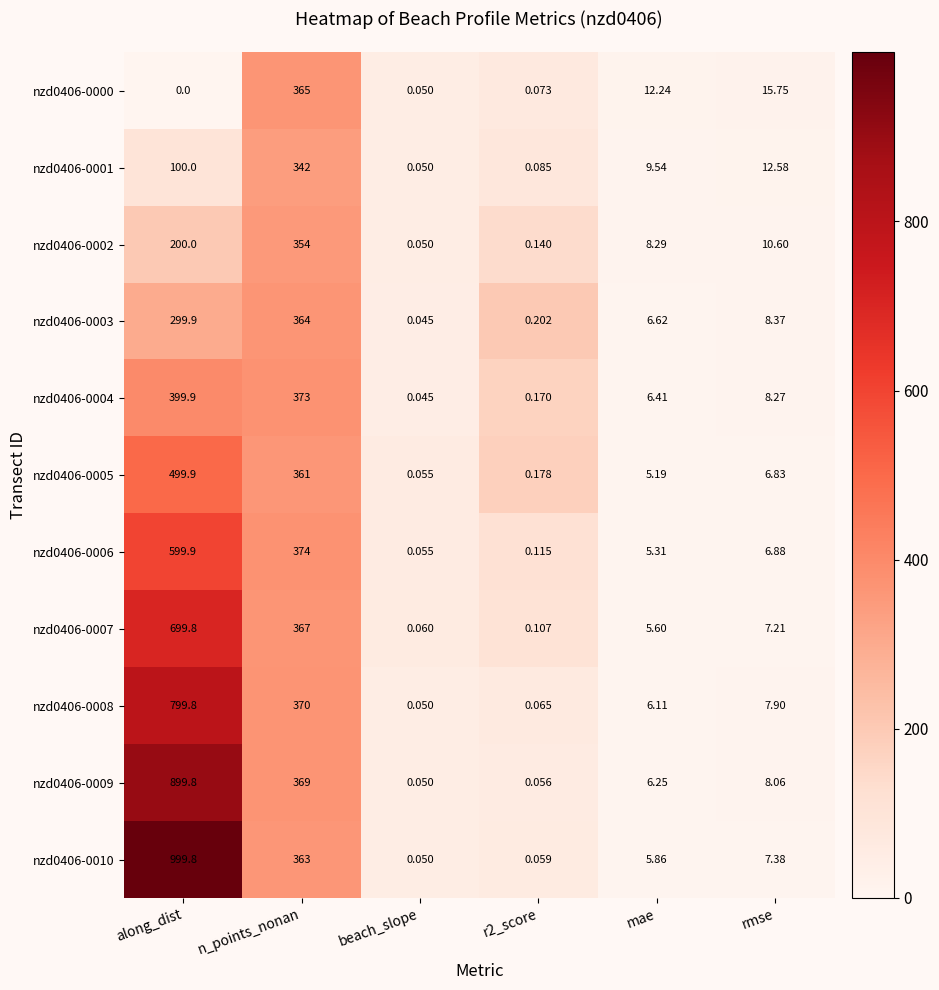

At which category is the sum across all series the highest?

along_dist